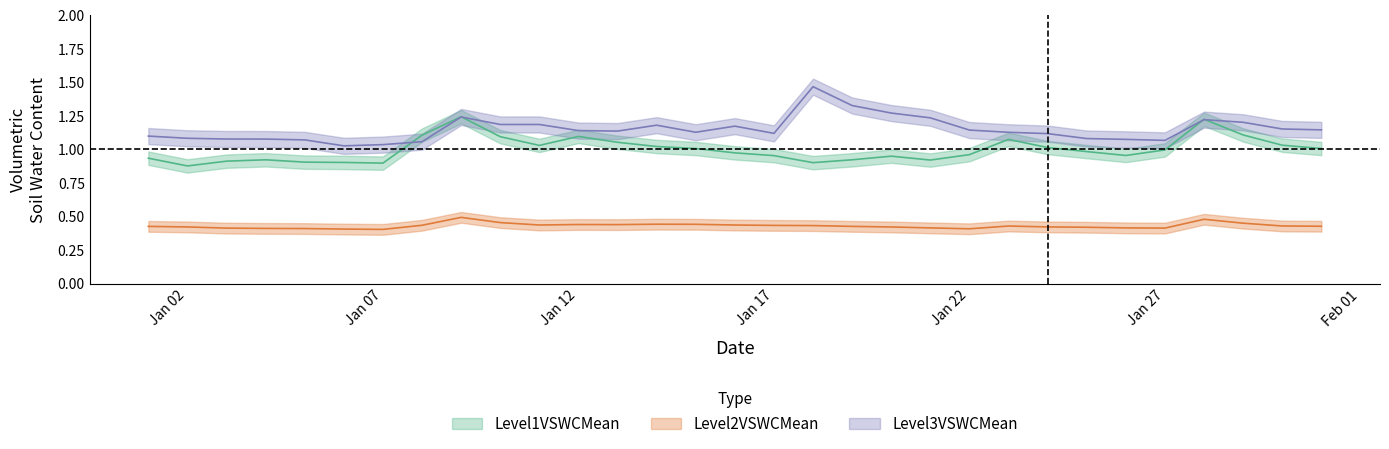

List the series in order of their overall mean, highest first.

Level3VSWCMean, Level1VSWCMean, Level2VSWCMean